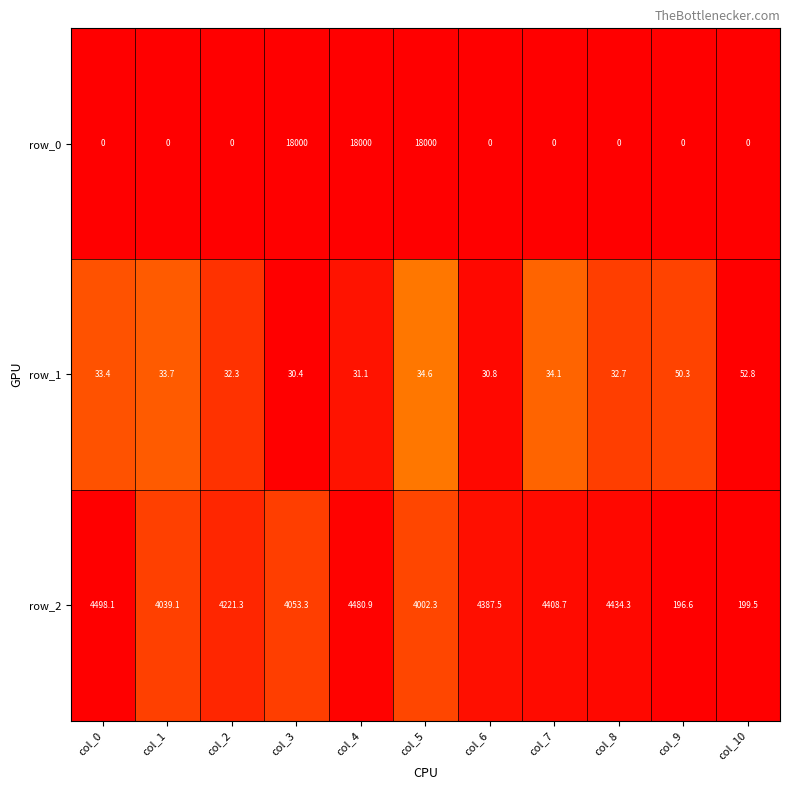

Between col_6 and col_10, which series saw the biggest shift?

row_2